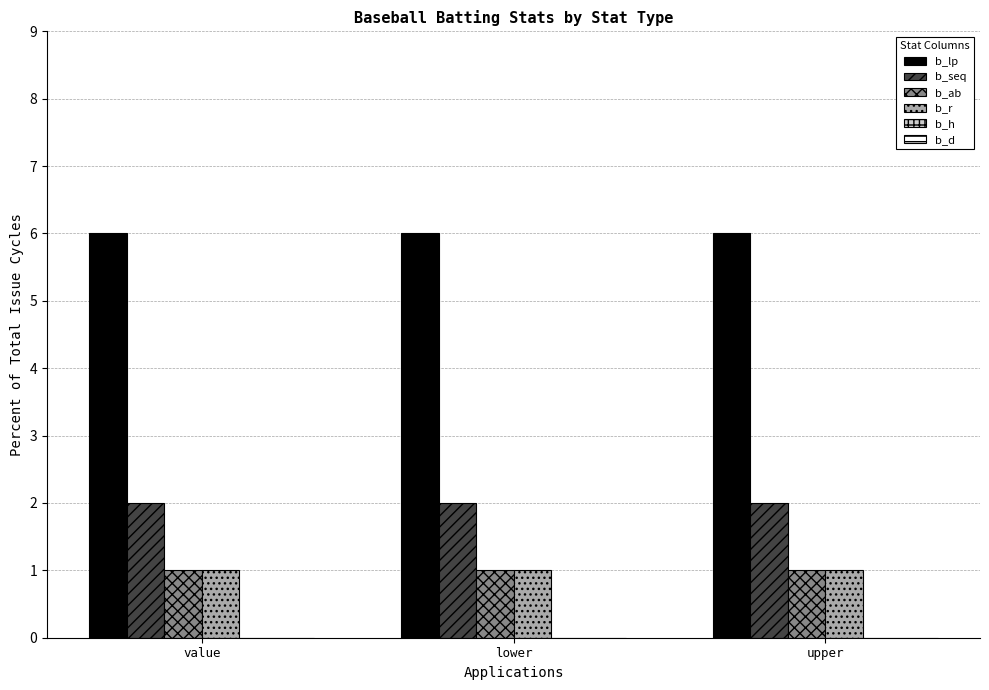

Does the chart contain stacked bars?

No